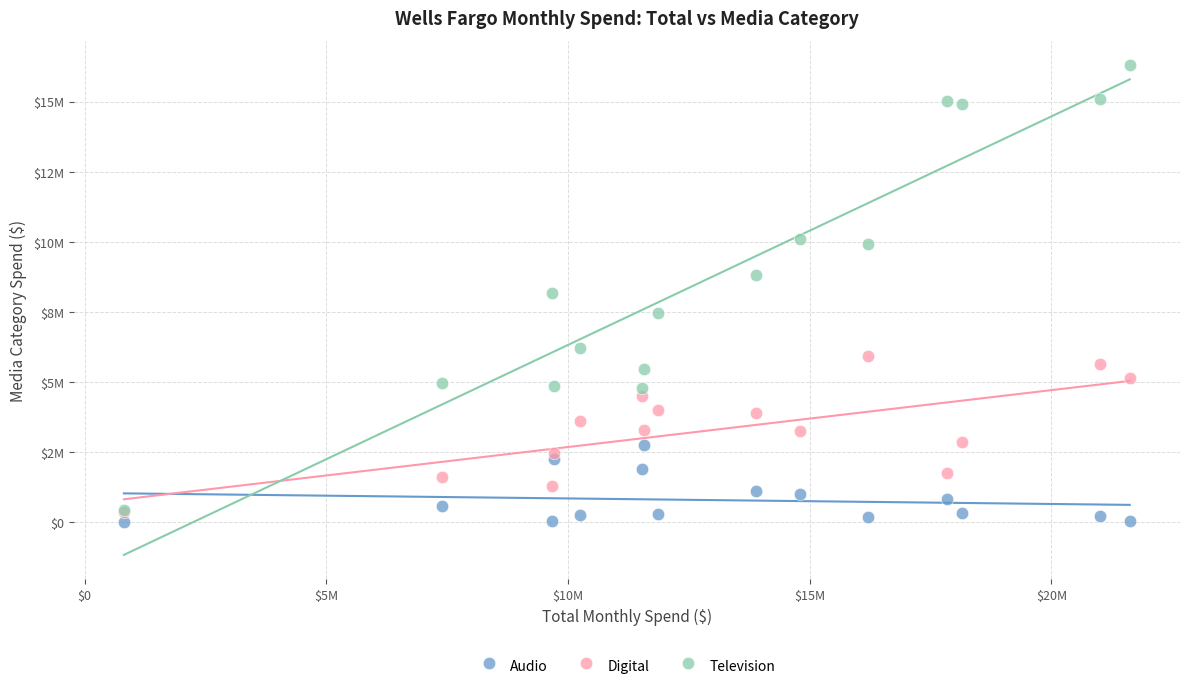

What are all the series names shown in the legend?

Audio, Digital, Television